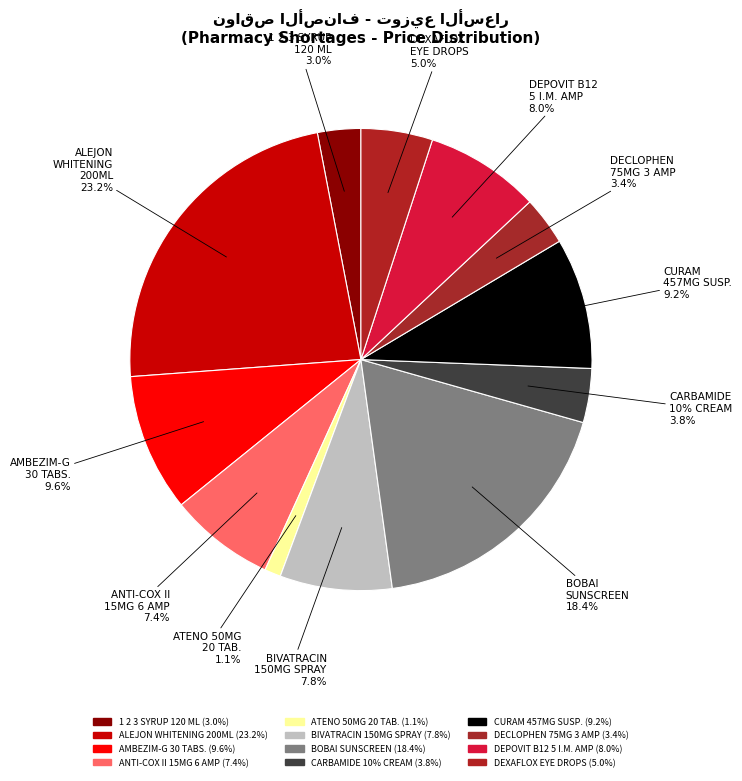

True or false: ANTI-COX II 15MG/3ML 6 AMP accounts for 7% of the total.

True